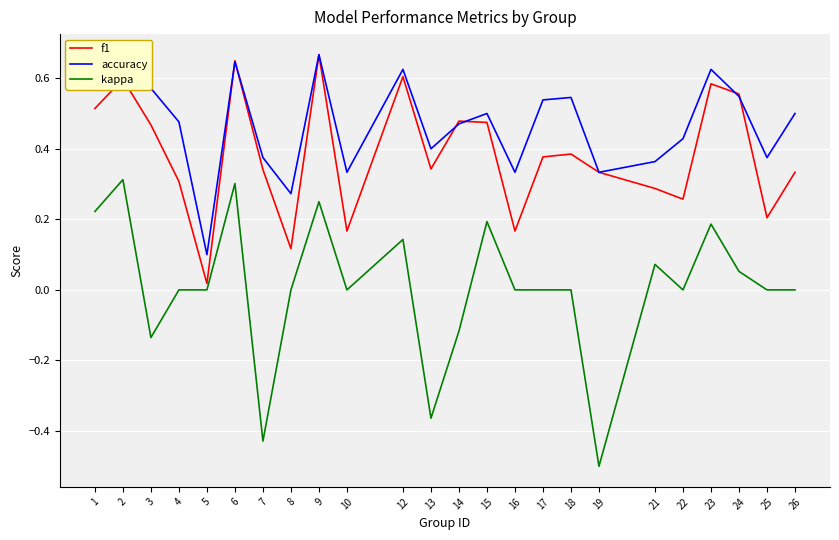

Where is the first local maximum for accuracy?

2